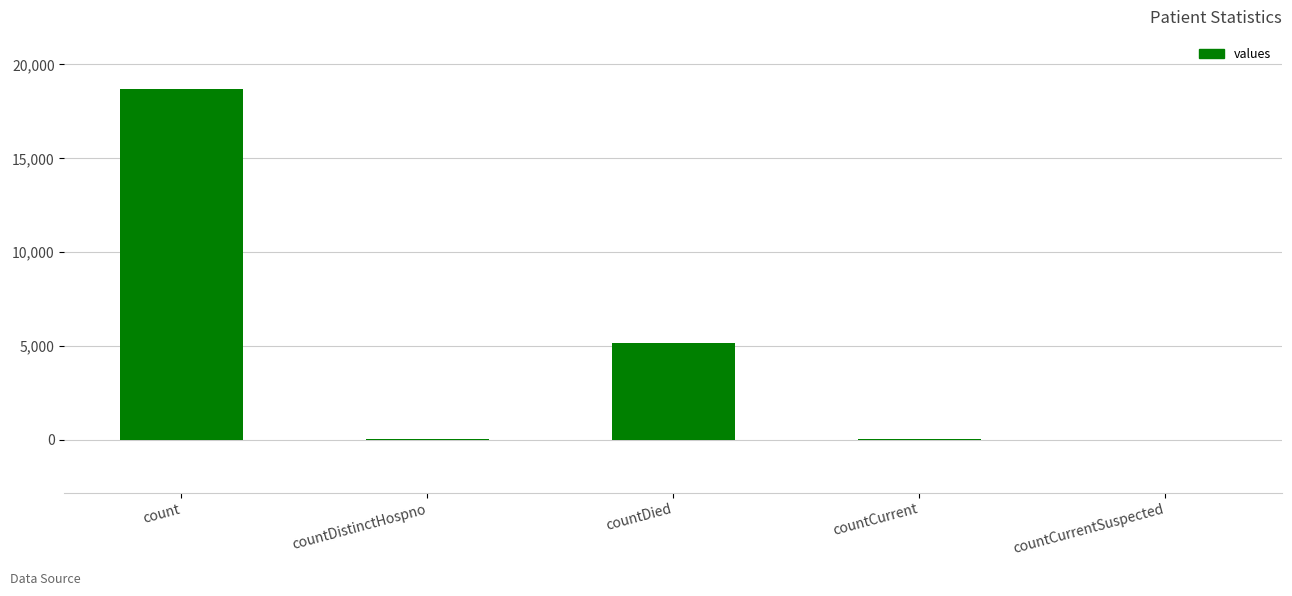

What is the ratio of the value at countDied to the value at countCurrent?

101.2